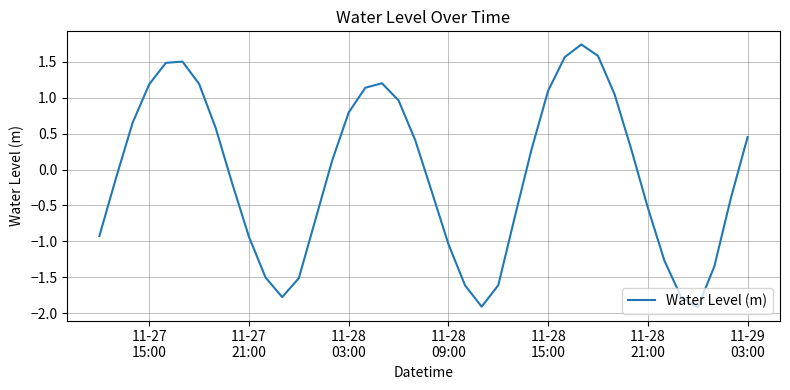

What is the greatest value displayed?

1.7